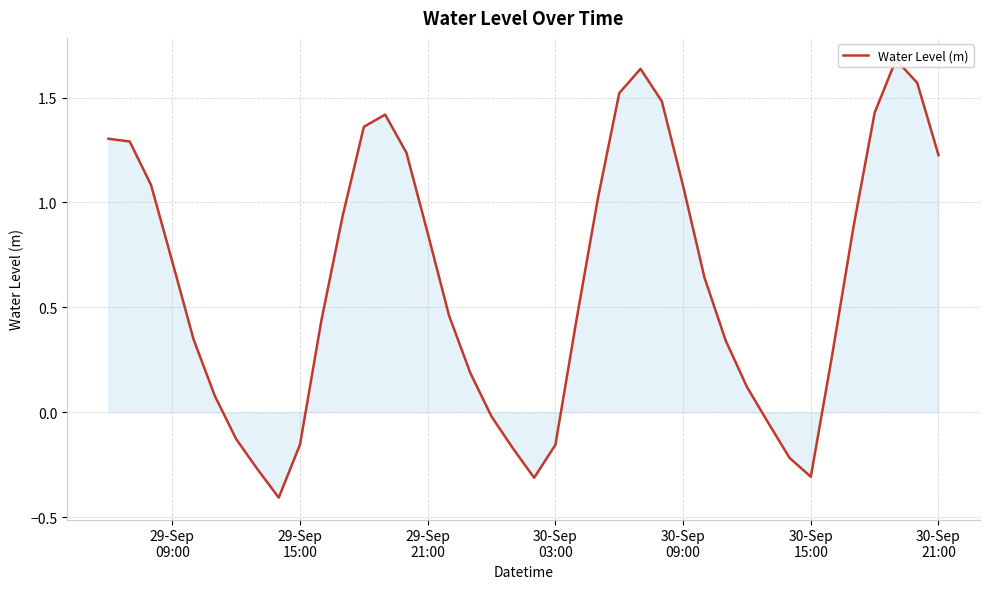

How many points are higher than both their immediate neighbors (excluding endpoints)?

3